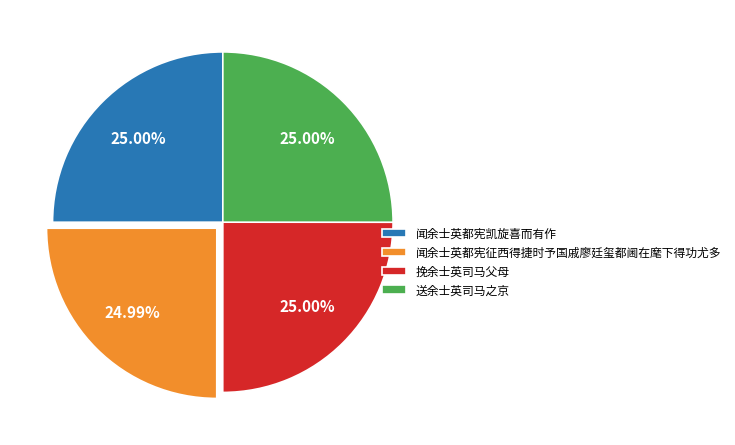

Is there any slice that represents more than half of the pie?

No